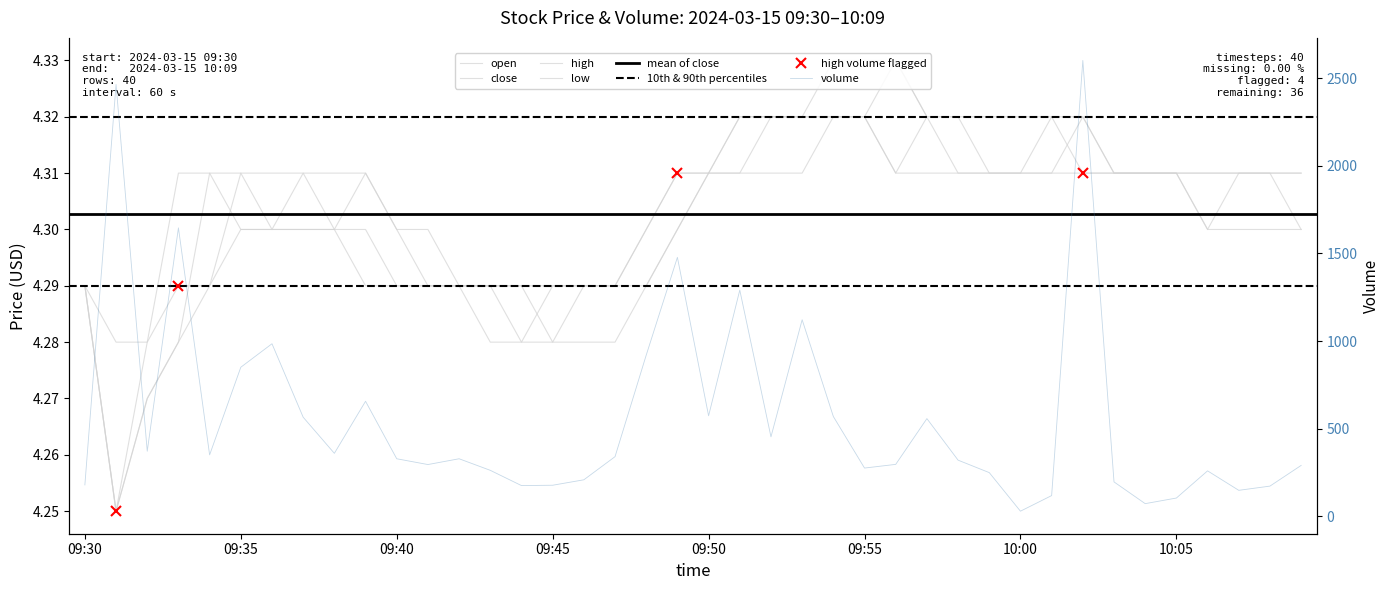

Is this an area chart (filled region under the line)?

No